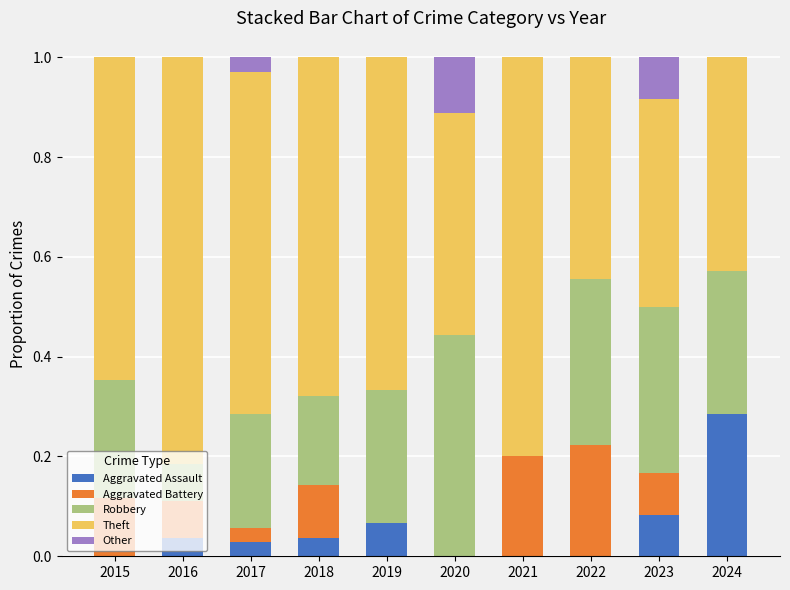

Which category has the highest value in the Aggravated Assault series?

2024